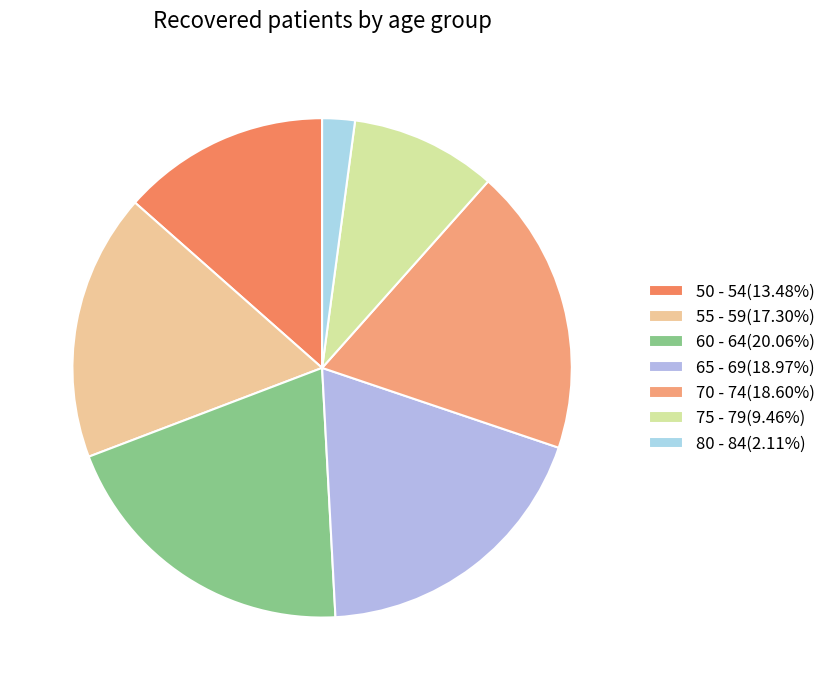

Do 60 - 64 and 75 - 79 together represent more than half of the pie?

No